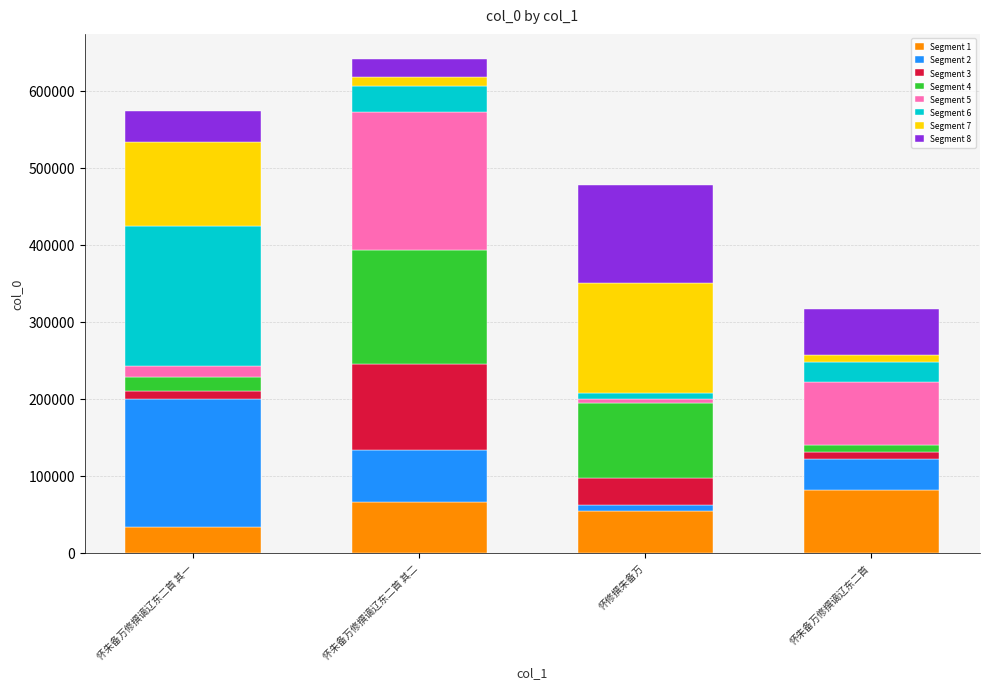

How many bars are there in total?

4